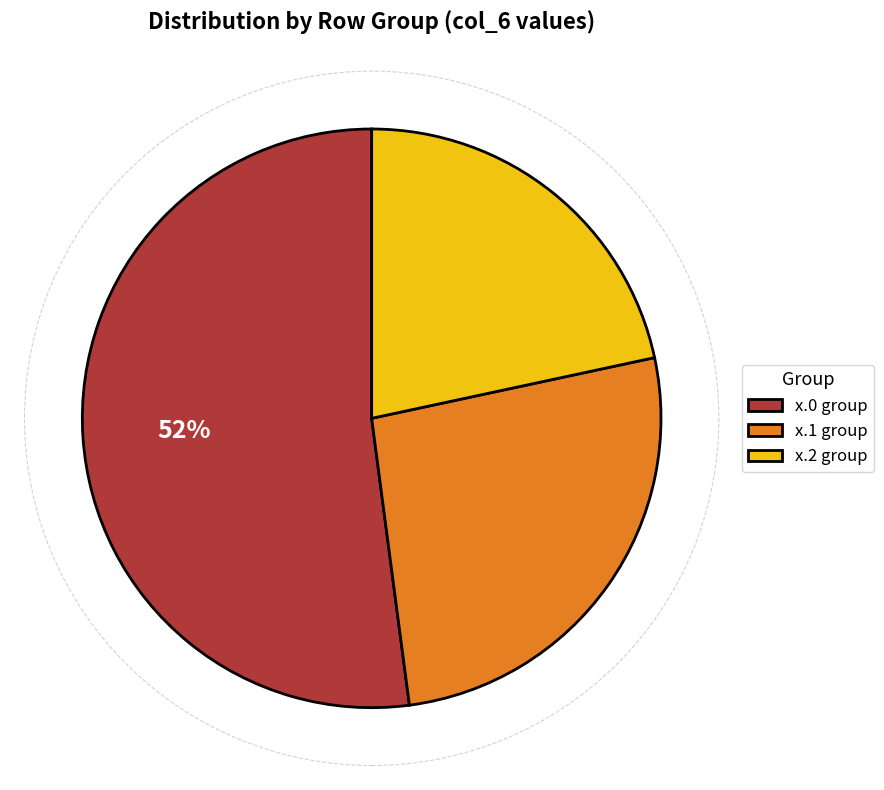

The x.0 group slice represents 64% of the pie. True or false?

False